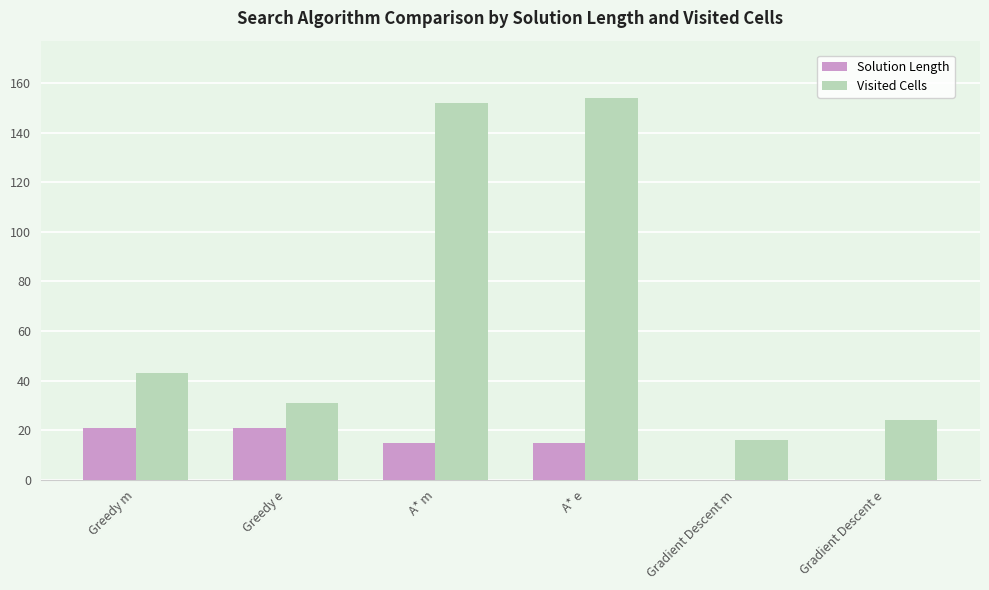

True or false: Visited Cells has a value of 49 at A* m.

False